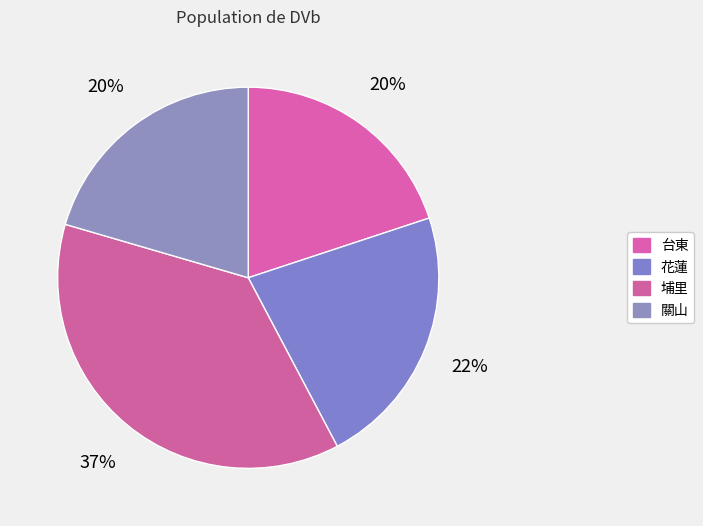

To the nearest percent, what portion does 花蓮 represent?

22%